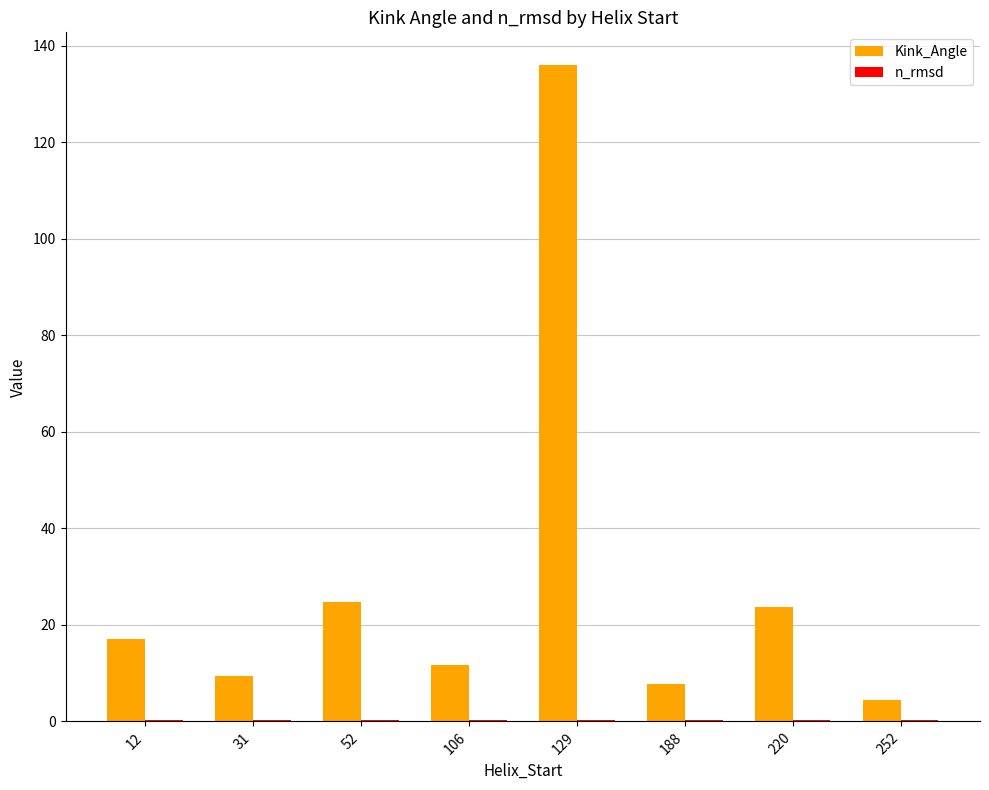

Which series changed the most between 31 and 129?

Kink_Angle